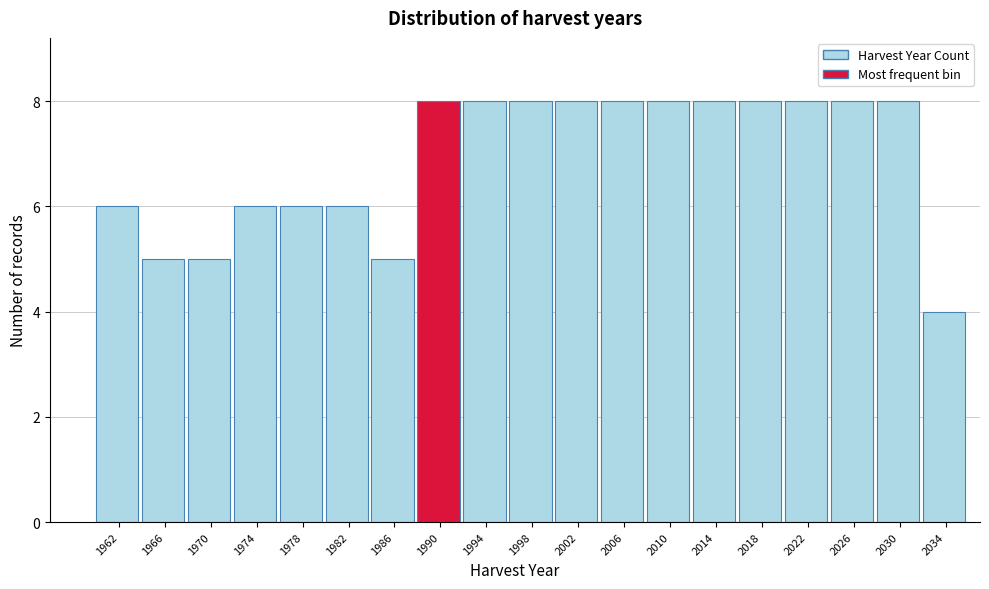

Reading left to right, extract all data points from this chart.

1962=6	1966=5	1970=5	1974=6	1978=6	1982=6	1986=5	1990=8	1994=8	1998=8	2002=8	2006=8	2010=8	2014=8	2018=8	2022=8	2026=8	2030=8	2034=4